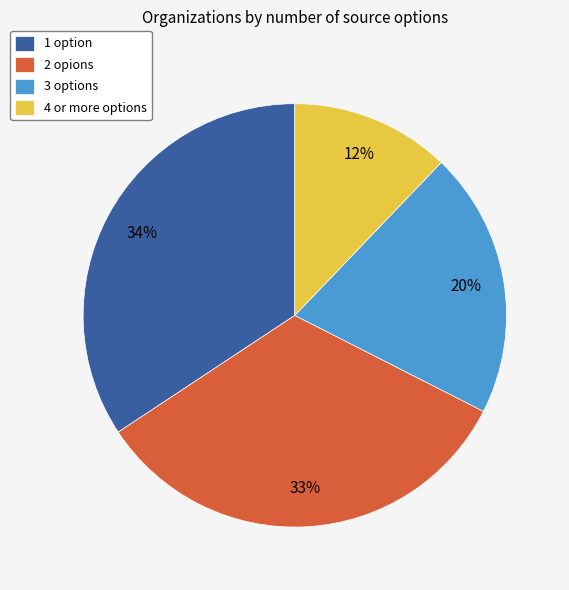

To the nearest percent, what is the difference between the 2 opions and 1 option slice percentages?

1%